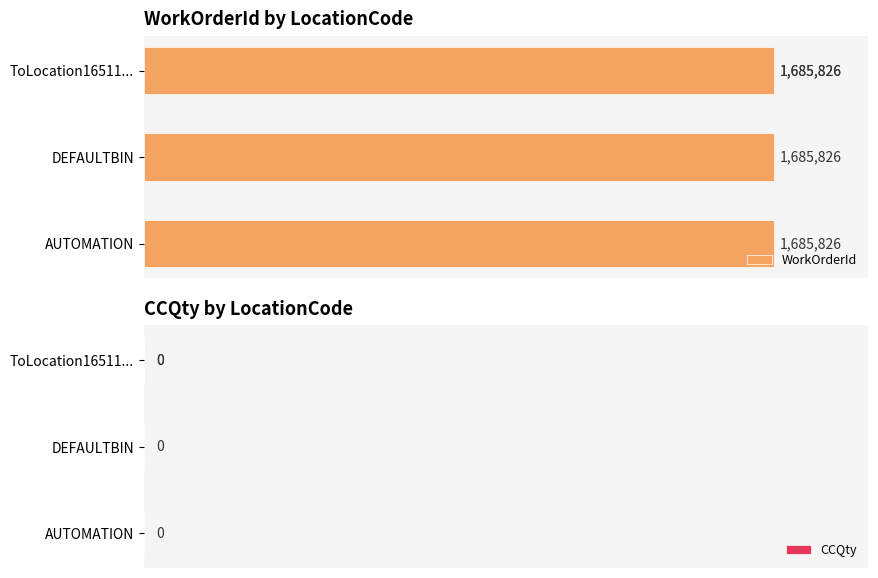

Rank the series at ToLocation1651130455045 from lowest to highest value.

CCQty, WorkOrderId